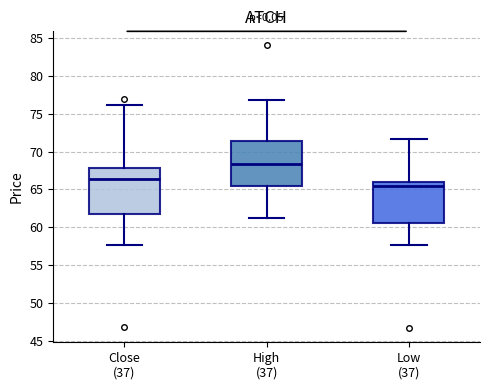

Reading left to right, transcribe this box plot: for each box, give where its median line is, the range the box spans, and where its two whiskers end, as read against the y-axis. The values are not printed on the chart, so give them approximately, as read against the axis.

Close (37): median 66.5, box 62.0 to 68.0, whiskers 57.5 to 76.0
High (37): median 68.5, box 65.5 to 71.5, whiskers 61.0 to 77.0
Low (37): median 65.5, box 60.5 to 66.0, whiskers 57.5 to 71.5